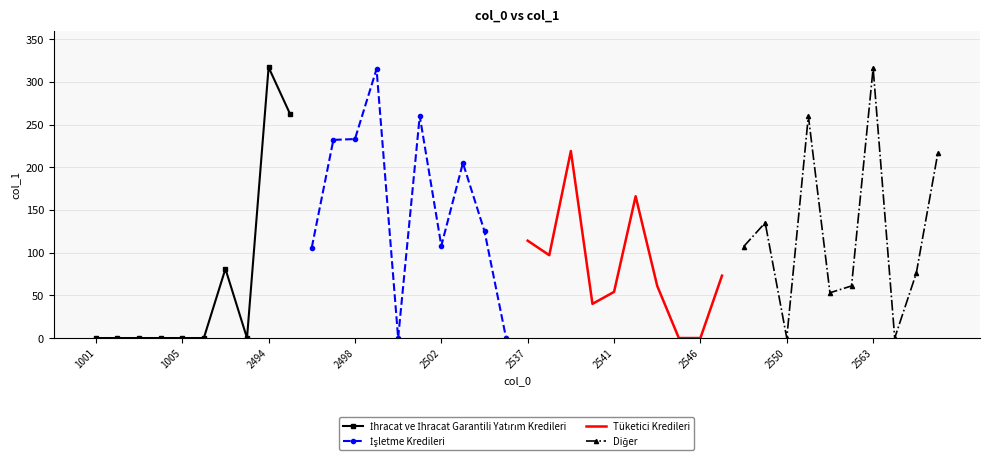

Reading left to right, list all the values displayed in this chart.

İhracat ve İhracat Garantili Yatırım Kredileri: 0	0	0	0	0	0	81	0	317	262
İşletme Kredileri: 106	232	233	315	0	260	108	205	125	0
Tüketici Kredileri: 114	97	219	40	54	166	61	0	0	73
Diğer: 107	135	0	260	53	61	316	0	76	217